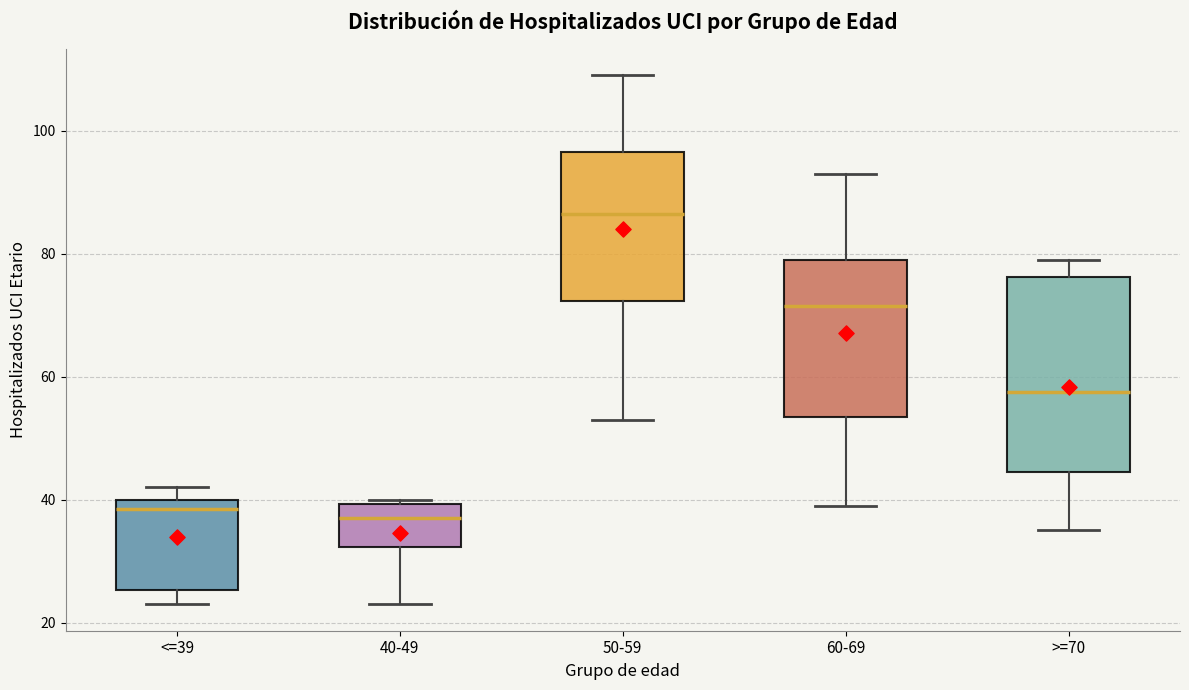

Reading left to right, read every box against the y-axis: the position of its median line, the range the box covers, and the ends of its whiskers. The values are not printed on the chart, so give them approximately, as read against the axis.

<=39: median 38, box 26 to 40, whiskers 24 to 42
40-49: median 38, box 32 to 40, whiskers 24 to 40 (just above the box's upper edge)
50-59: median 86, box 72 to 96, whiskers 54 to 110
60-69: median 72, box 54 to 80, whiskers 40 to 94
>=70: median 58, box 44 to 76, whiskers 36 to 80